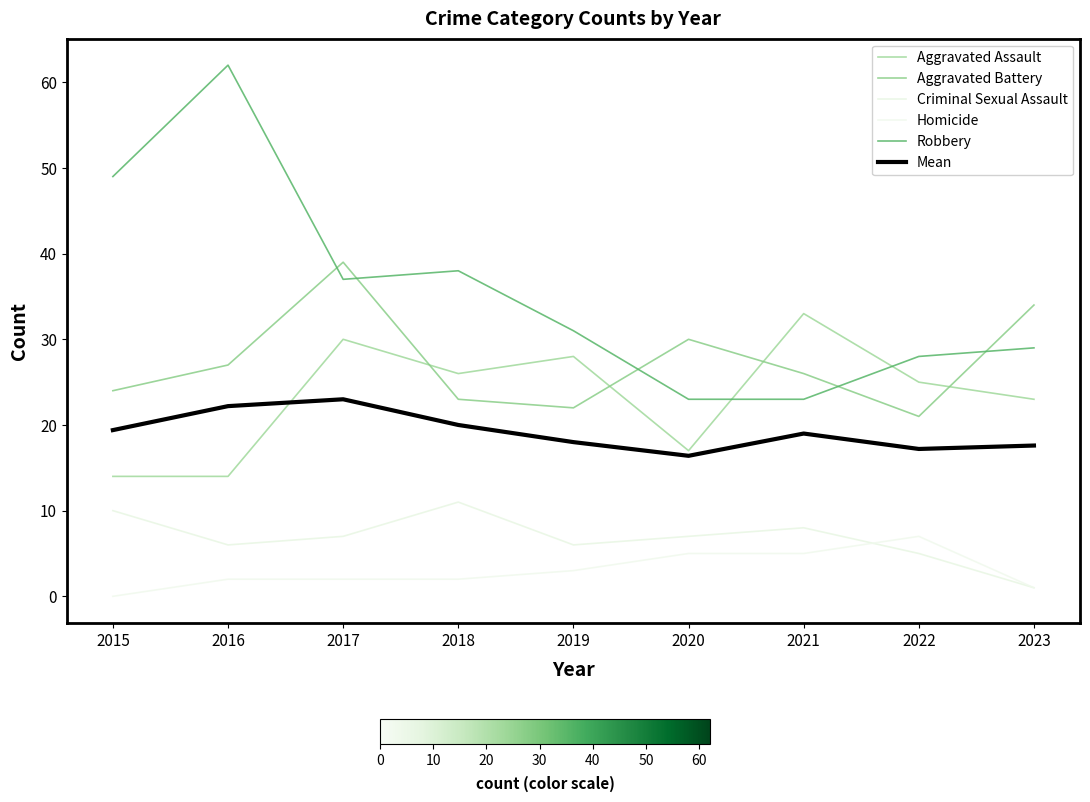

What is the difference between the maximum and minimum values in the Aggravated Battery series?

18.0